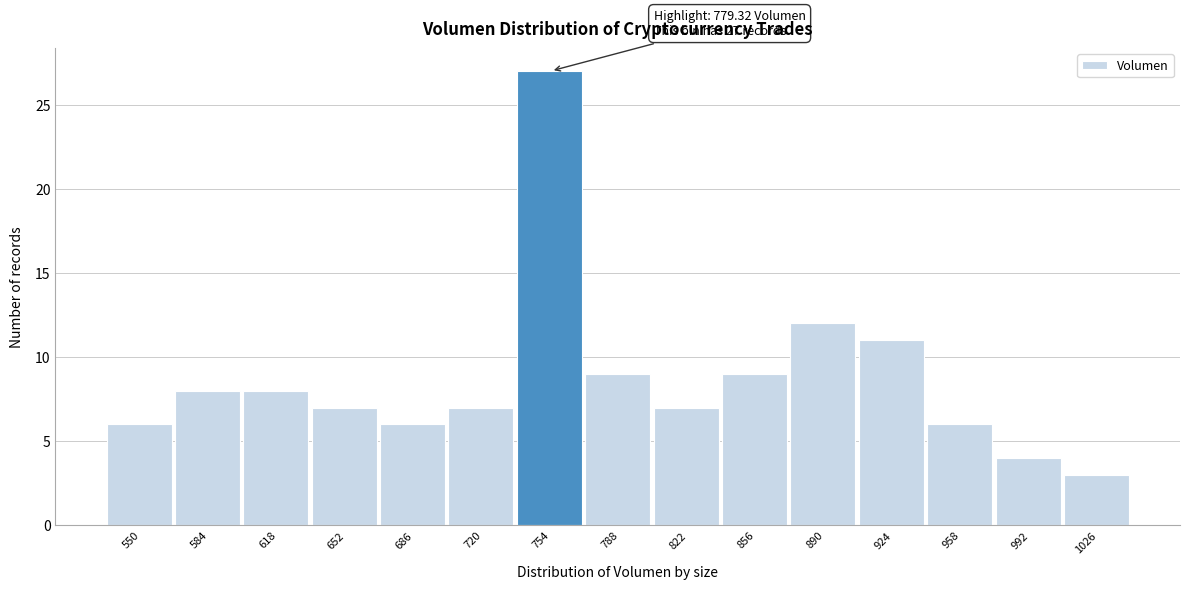

Reading right to left, list all the values displayed in this chart.

3	4	6	11	12	9	7	9	27	7	6	7	8	8	6